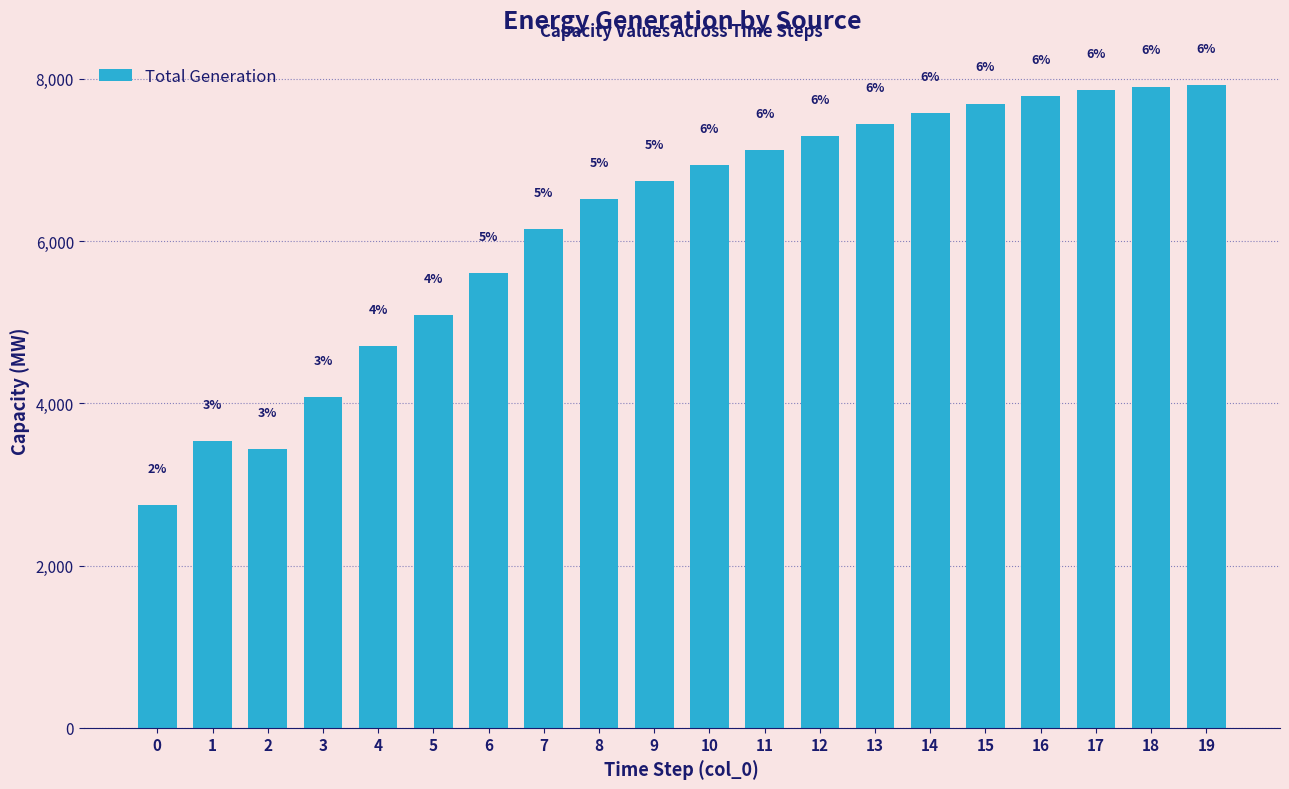

Rank the categories by value from lowest to highest.

0, 2, 1, 3, 4, 5, 6, 7, 8, 9, 10, 11, 12, 13, 14, 15, 16, 17, 18, 19